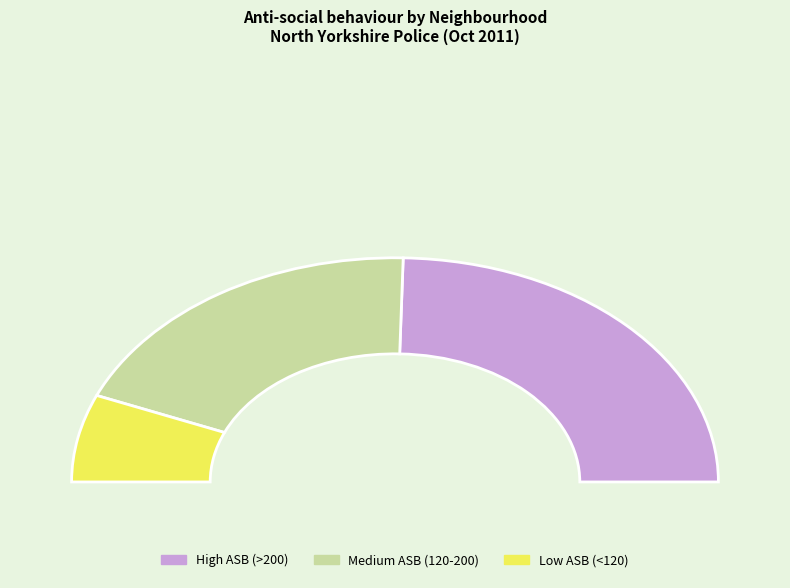

True or false: york-city-and-east accounts for 11% of the total.

True